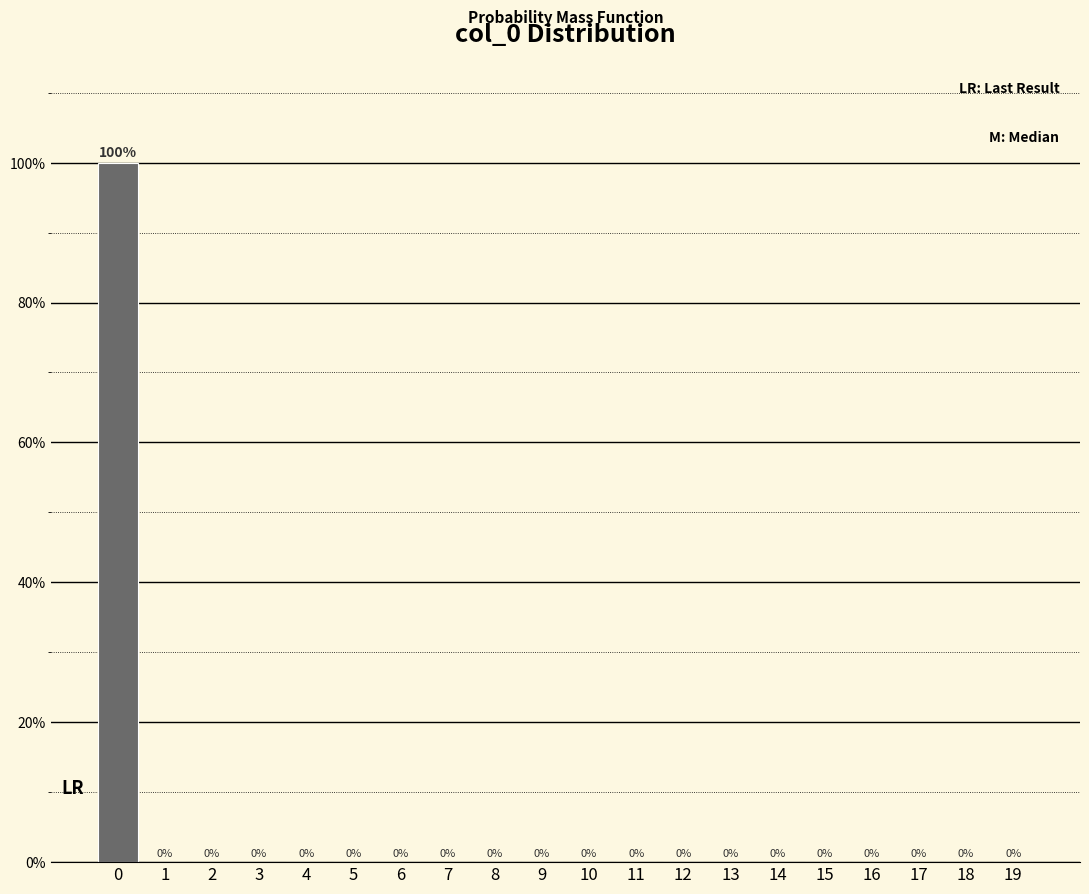

Reading left to right, transcribe all the data shown in this chart.

0=100	1=0	2=0	3=0	4=0	5=0	6=0	7=0	8=0	9=0	10=0	11=0	12=0	13=0	14=0	15=0	16=0	17=0	18=0	19=0